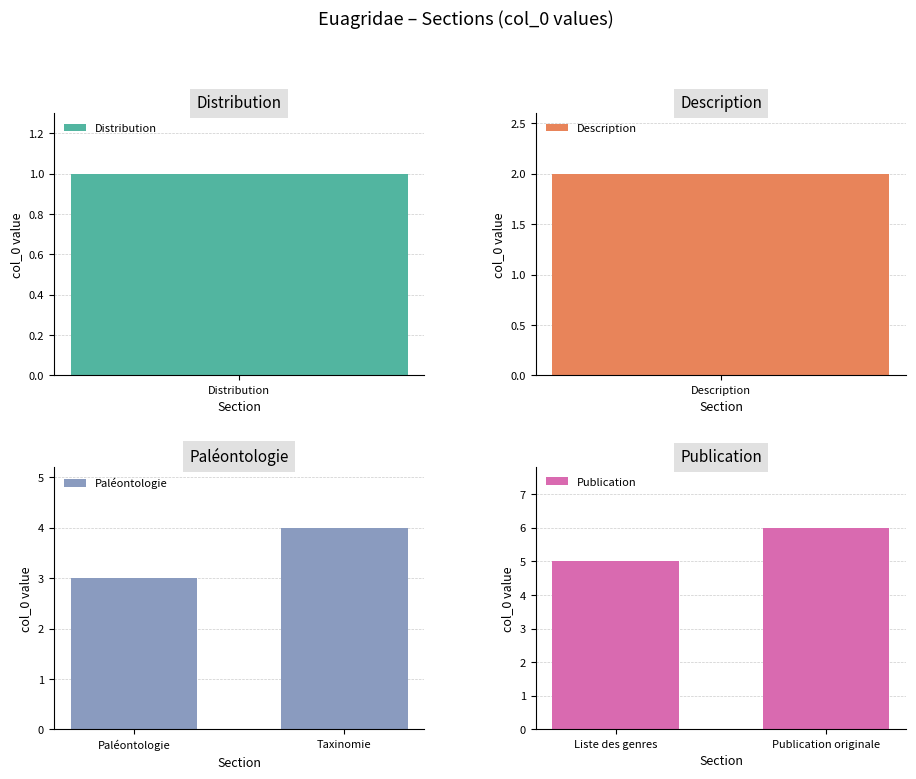

Which category has the lowest value in the Paléontologie series?

Paléontologie